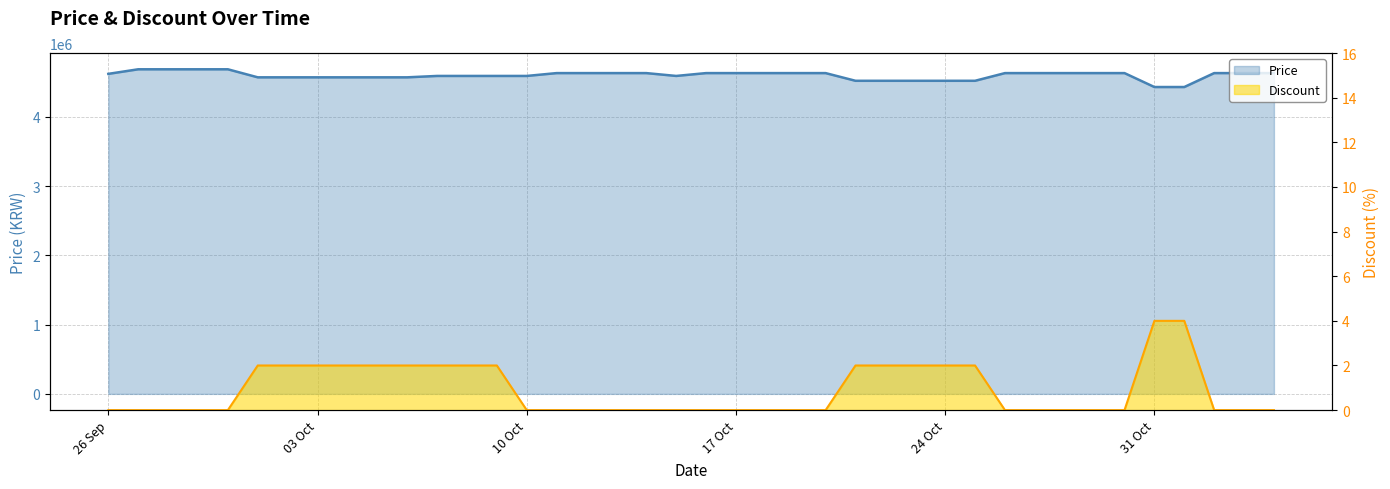

Does the chart display data point markers on the line(s)?

No